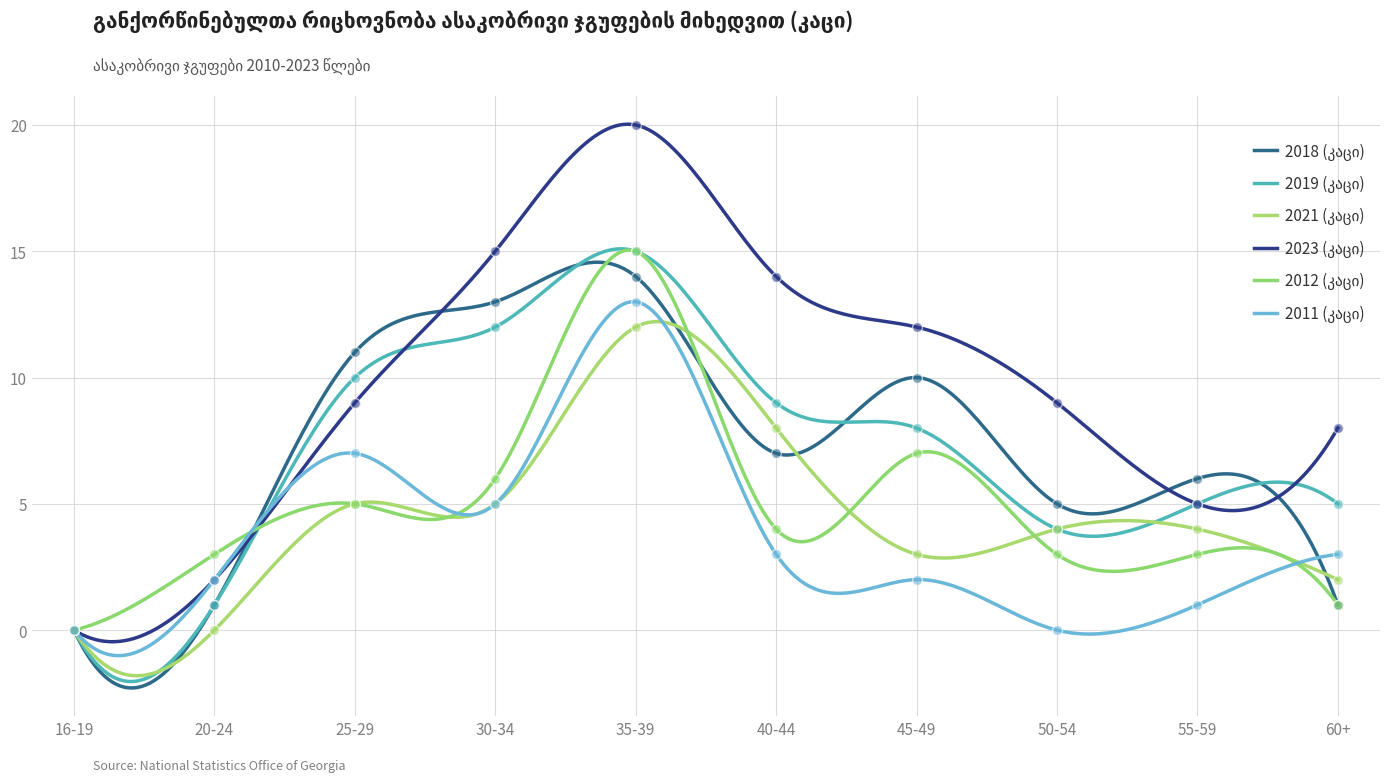

Which series has the largest total across all categories?

2023 (კაცი)